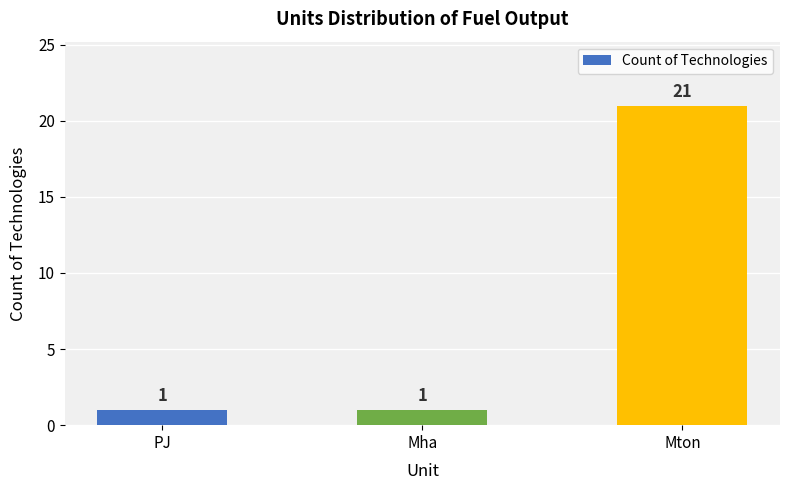

What is the sum of the values at Mton and Mha?

22